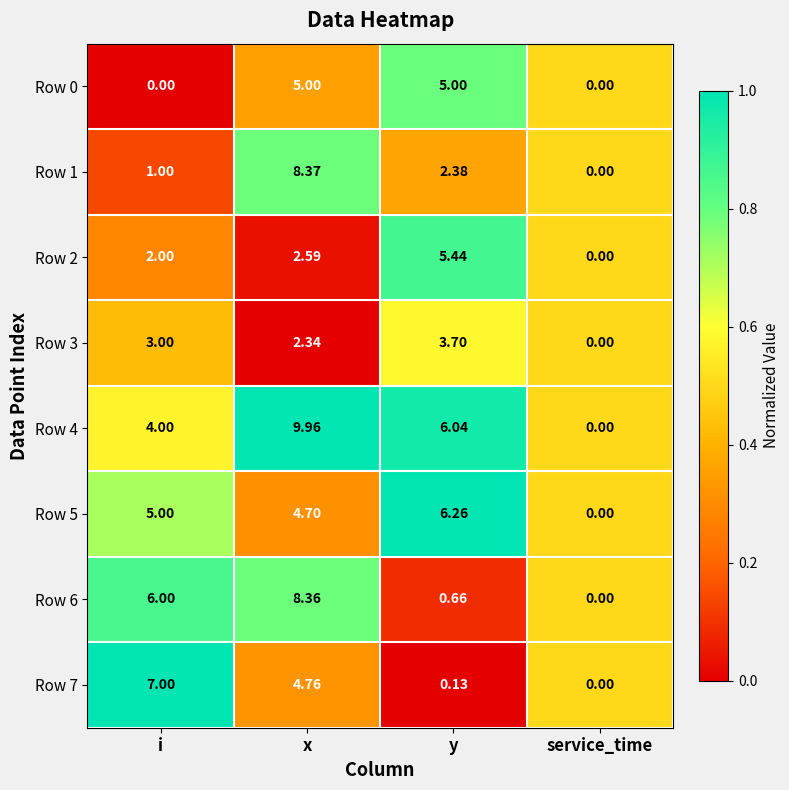

How many distinct data groups are displayed?

8